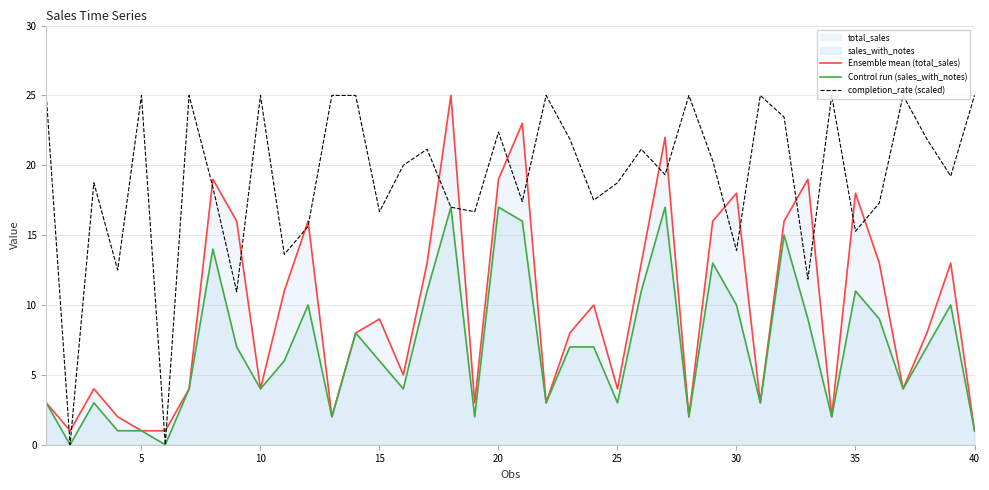

True or false: Control run (sales_with_notes) and Ensemble mean (total_sales) intersect in this chart.

False